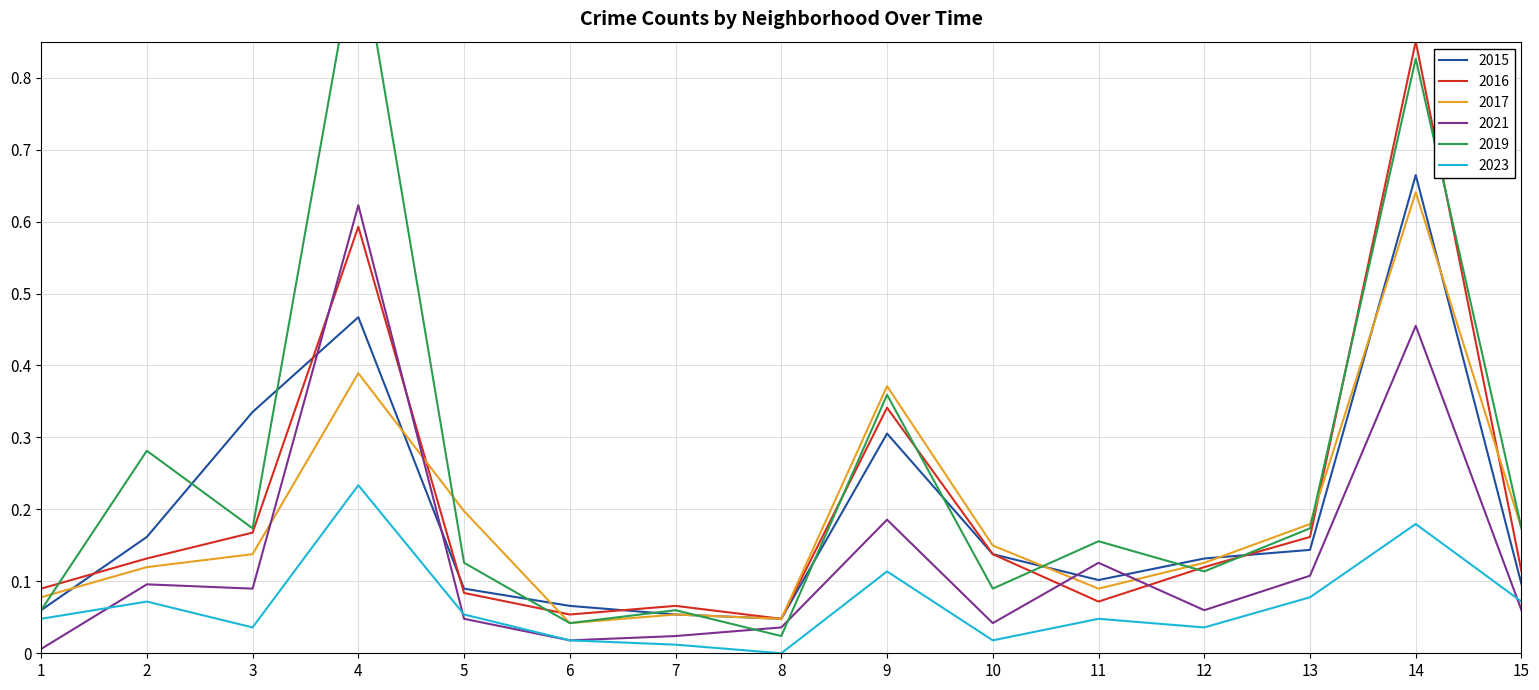

After their last crossing, which series has the higher values: 2021 or 2023?

2023